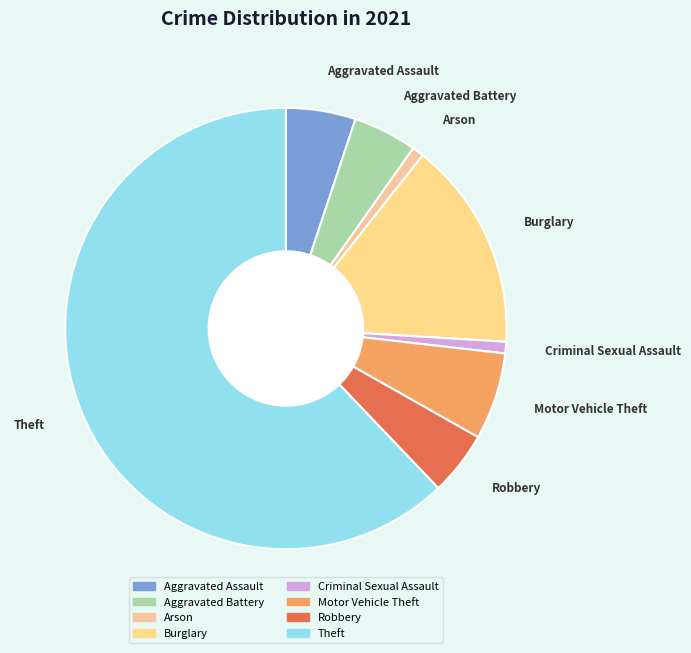

Is the sum of Criminal Sexual Assault and Arson greater than half?

No